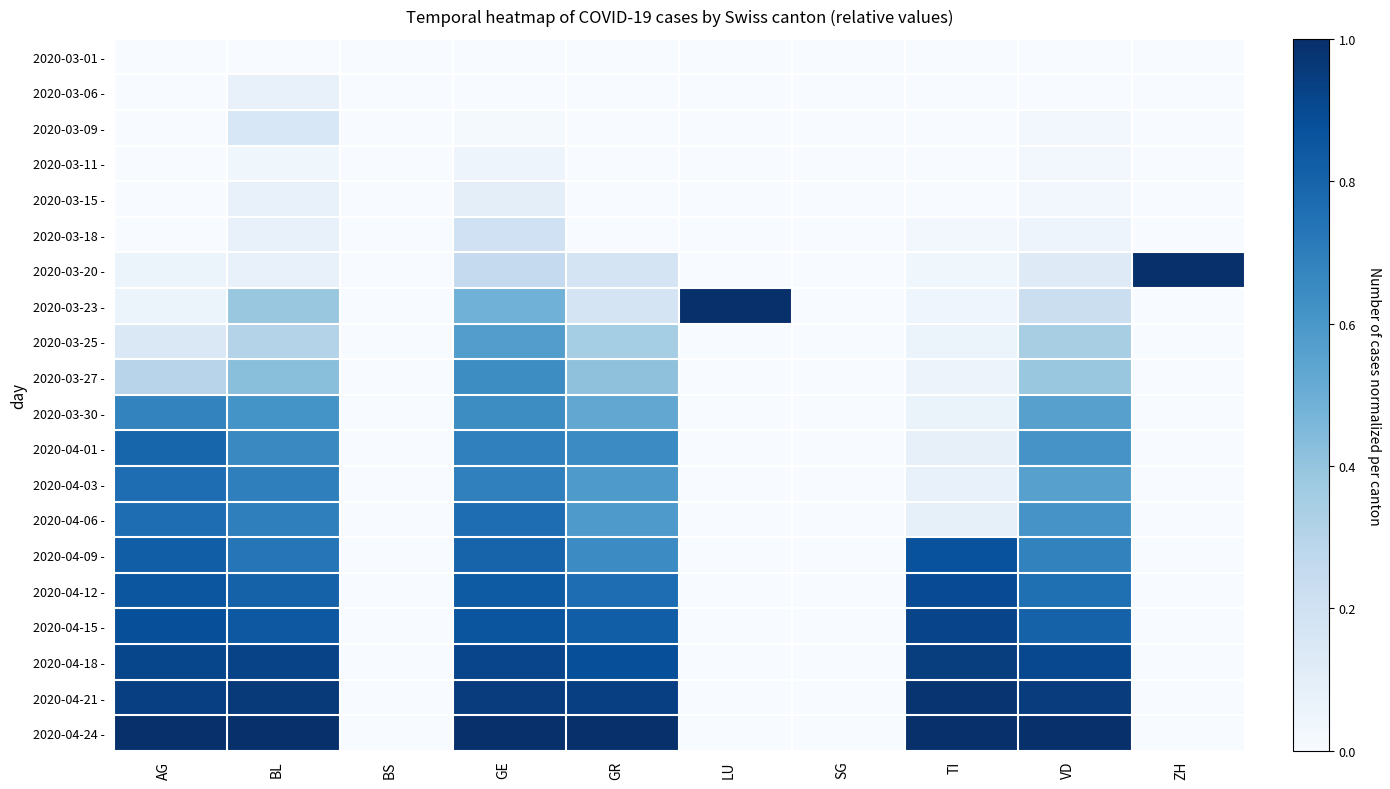

List the series in order of their peak value, lowest first.

2020-03-01 -, 2020-03-11 -, 2020-03-06 -, 2020-03-15 -, 2020-03-09 -, 2020-03-18 -, 2020-03-25 -, 2020-03-27 -, 2020-03-30 -, 2020-04-03 -, 2020-04-06 -, 2020-04-01 -, 2020-04-09 -, 2020-04-12 -, 2020-04-15 -, 2020-04-18 -, 2020-04-21 -, 2020-03-20 -, 2020-03-23 -, 2020-04-24 -